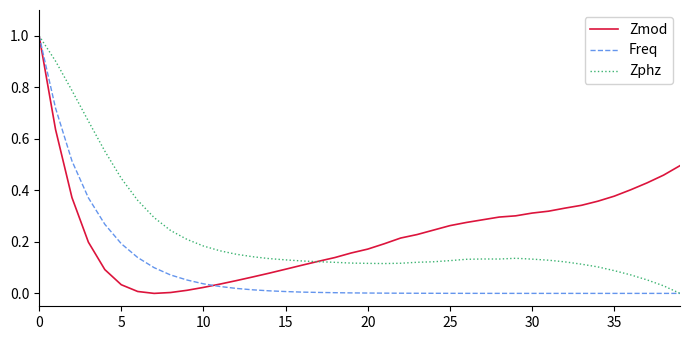

What is the highest value of the Freq series?

1.0